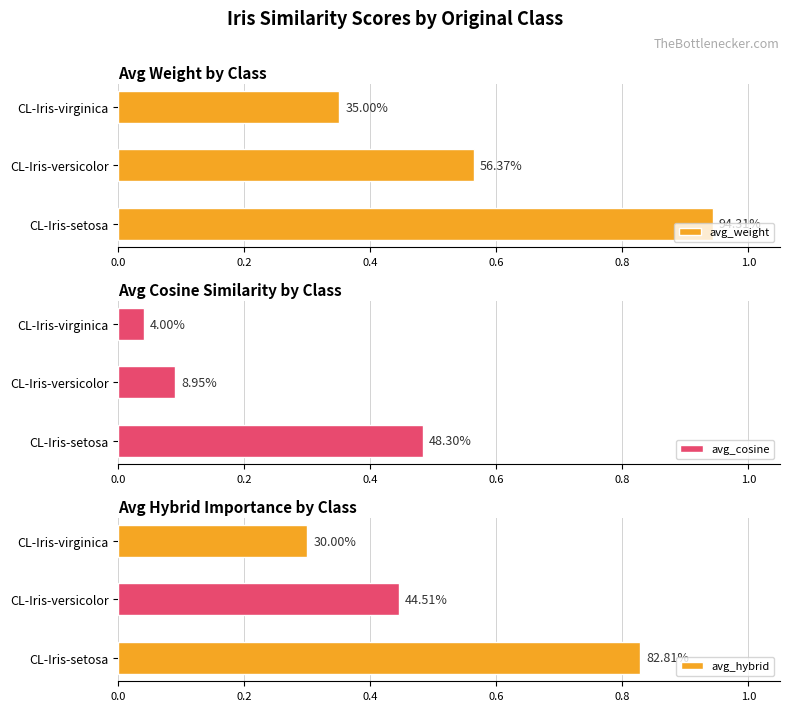

Reading left to right, extract all data points from this chart.

avg_weight: 0.9	0.6	0.3
avg_cosine: 0.5	0.1	0.0
avg_hybrid: 0.8	0.4	0.3